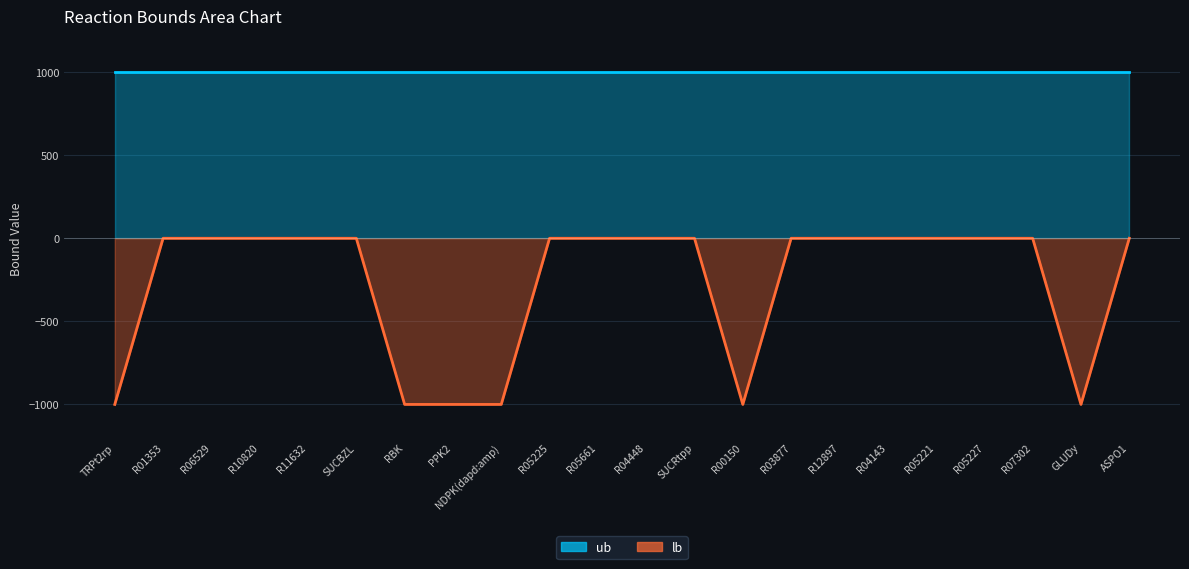

Does the chart display data point markers on the line(s)?

No